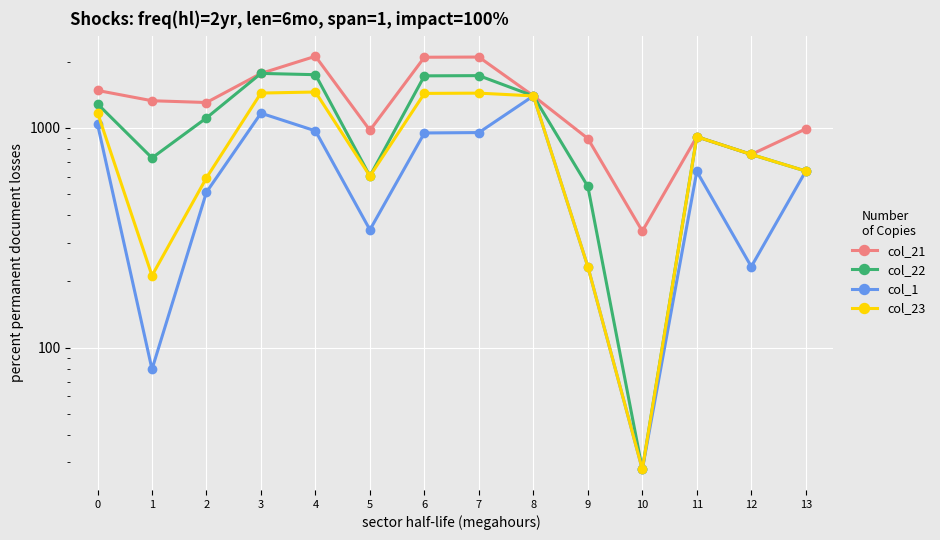

What is the difference between the maximum and minimum values in the col_23 series?

1426.3